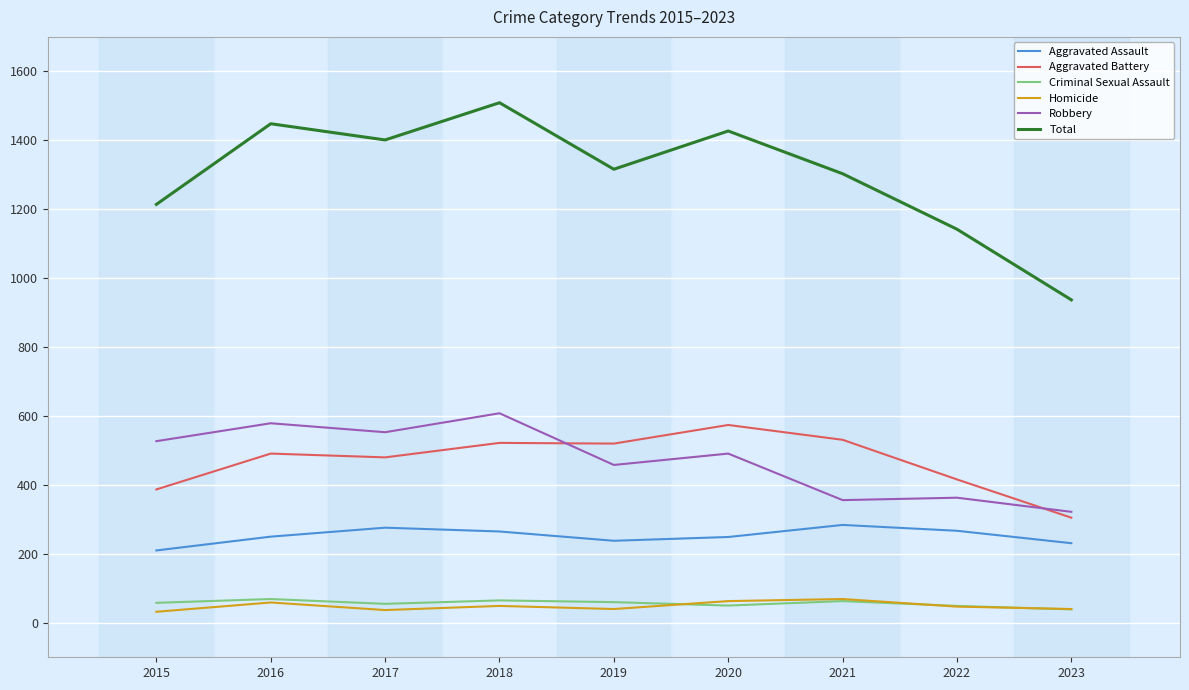

What is the minimum value for Aggravated Battery?

305